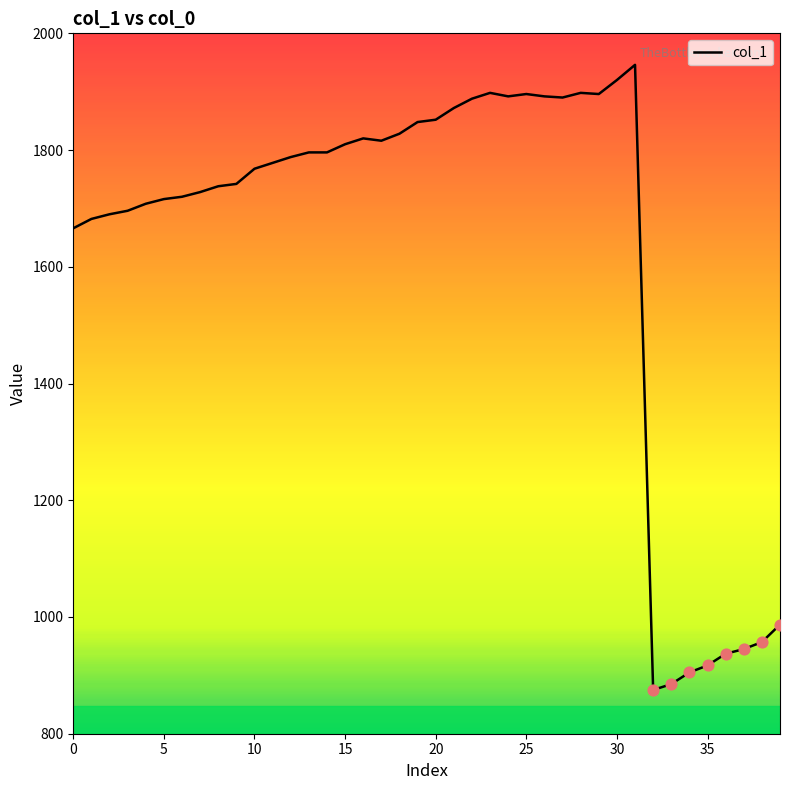

What is the greatest value displayed?

1946